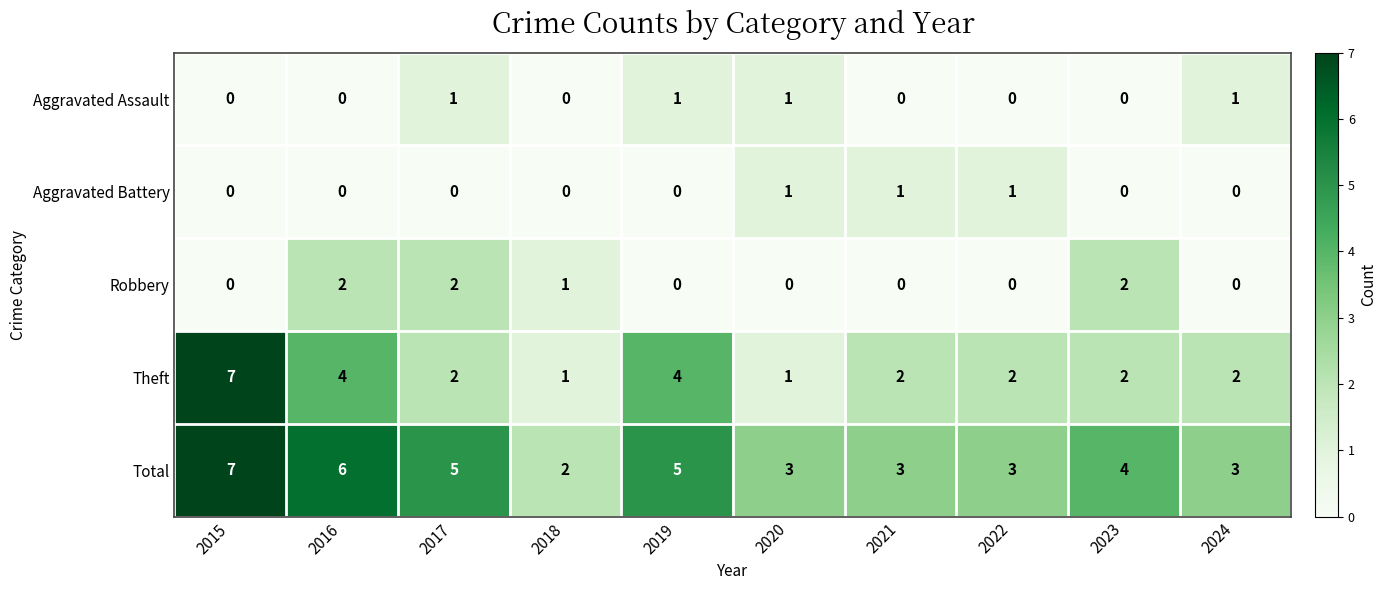

At which category does the chart reach its peak across all series?

2015